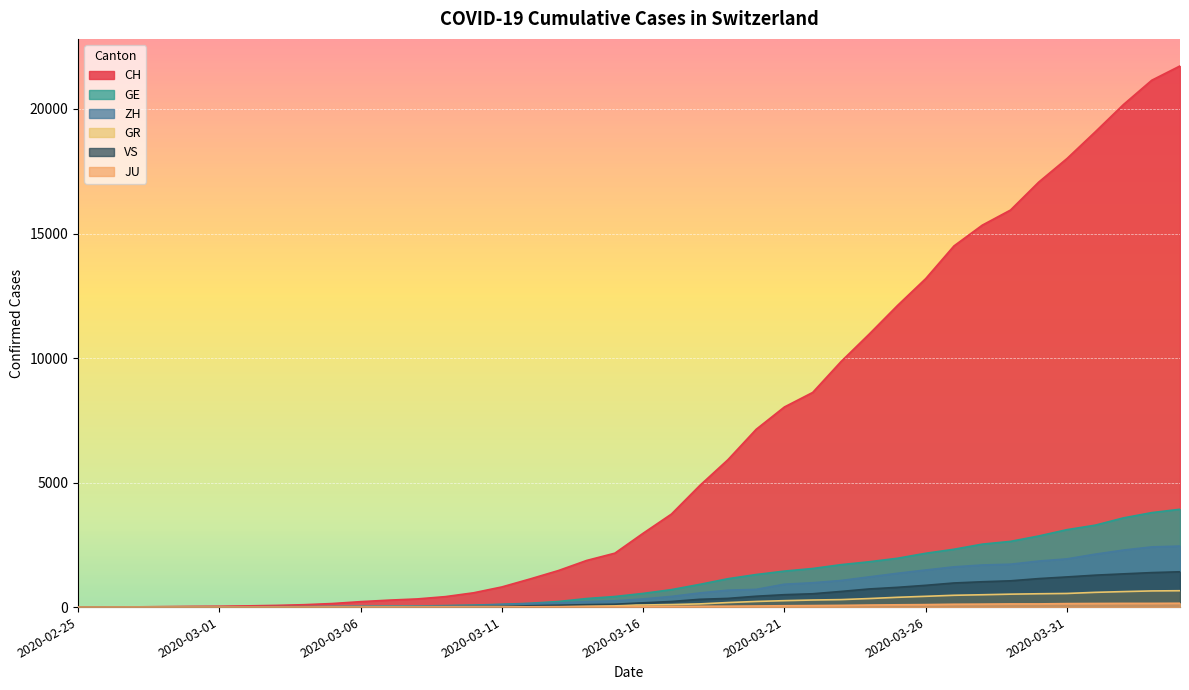

The value of VS at 2020-03-17 is 358. True or false?

False